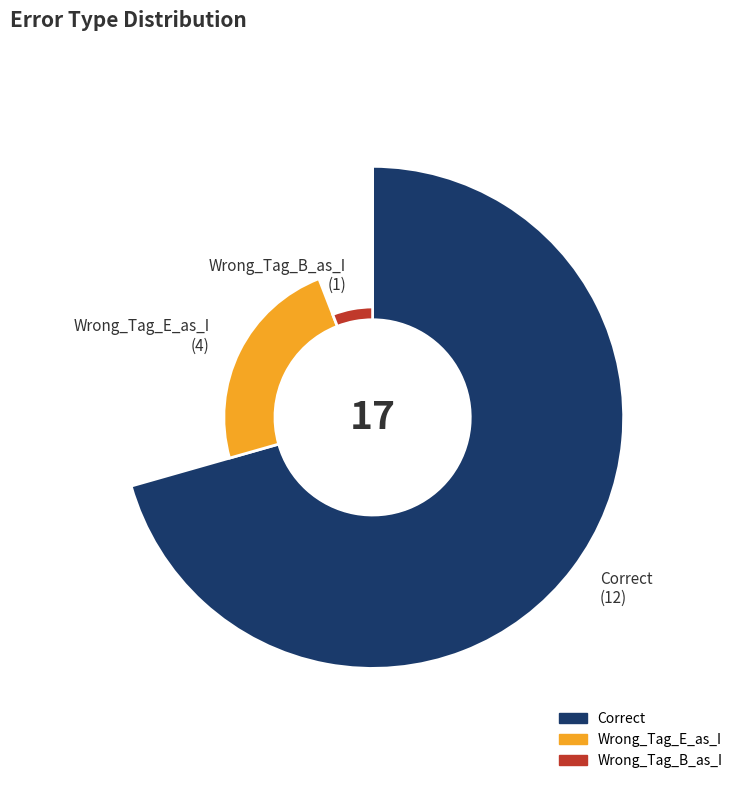

What percentage do Correct and Wrong_Tag_B_as_I together represent?

76.5%